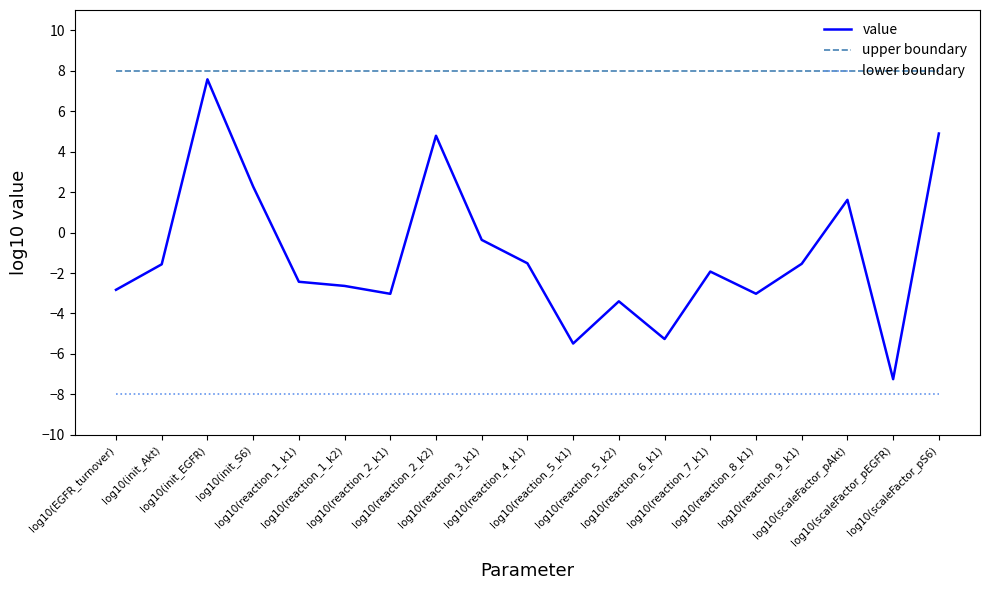

What position from the left is log10(reaction_4_k1)?

10